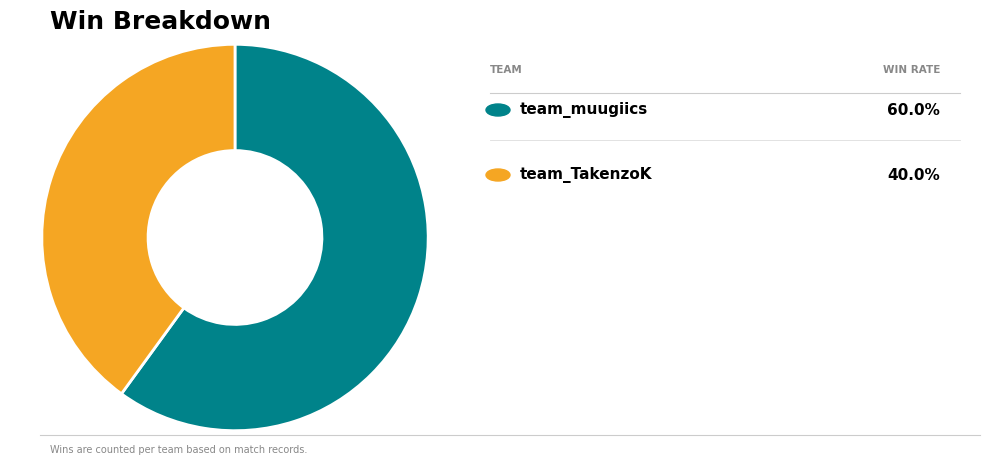

Is there a majority slice in this chart?

Yes